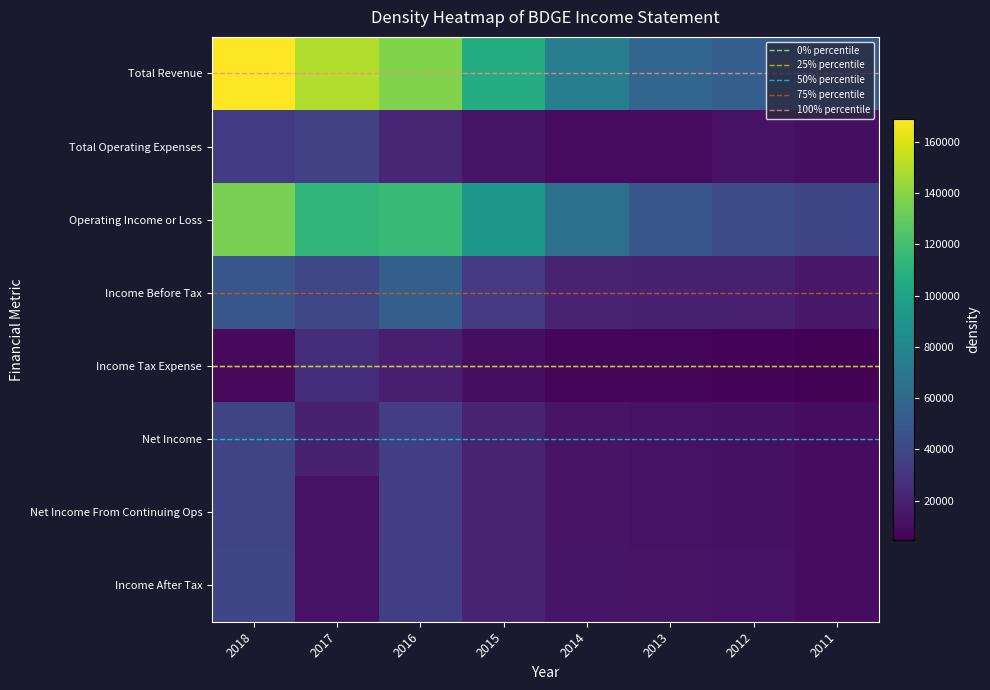

How many distinct data groups are displayed?

8